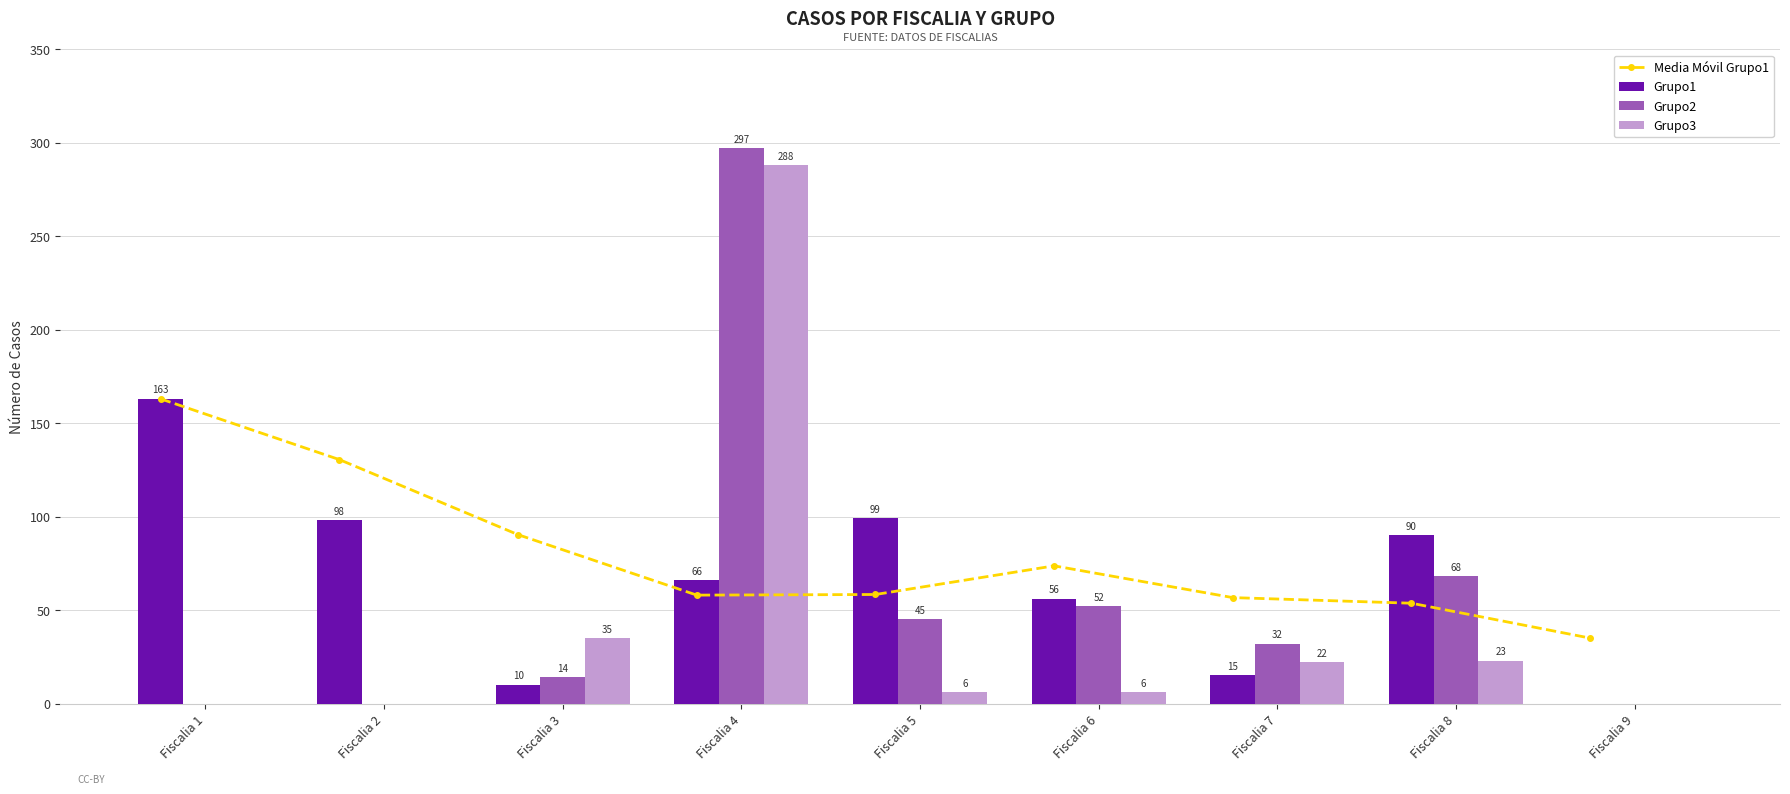

At which category is the sum across all series the highest?

Fiscalia 4